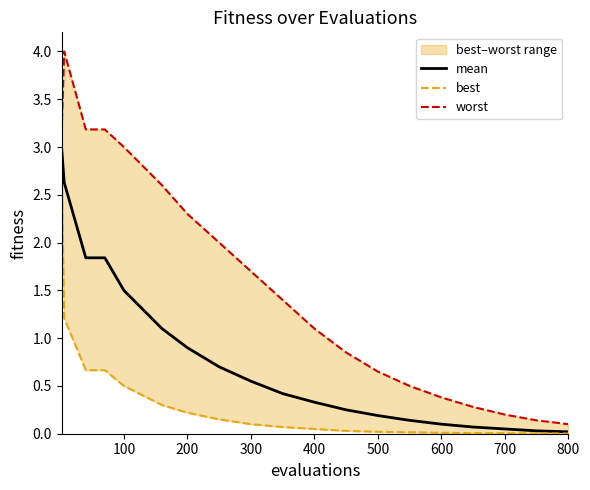

Which series has the largest range (max minus min)?

worst